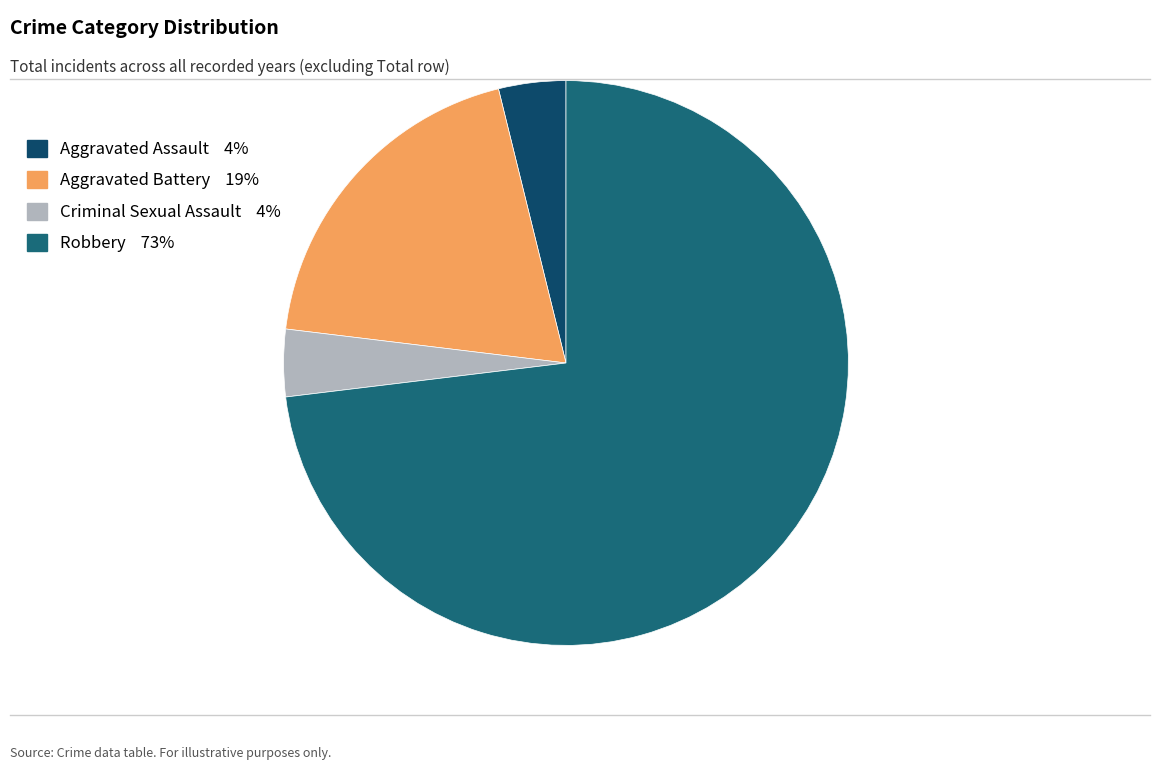

To the nearest percent, what is the combined percentage of Robbery and Aggravated Battery?

92%